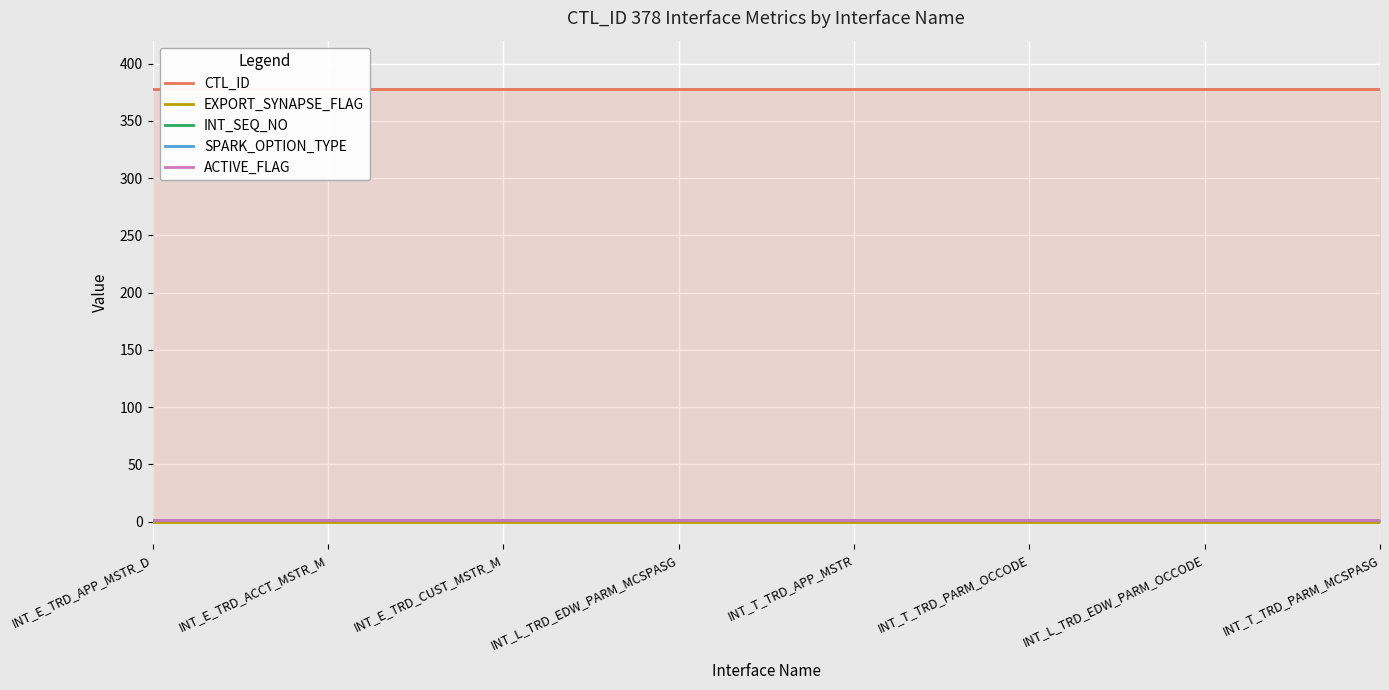

At which category is the sum across all series the highest?

INT_E_TRD_APP_MSTR_D